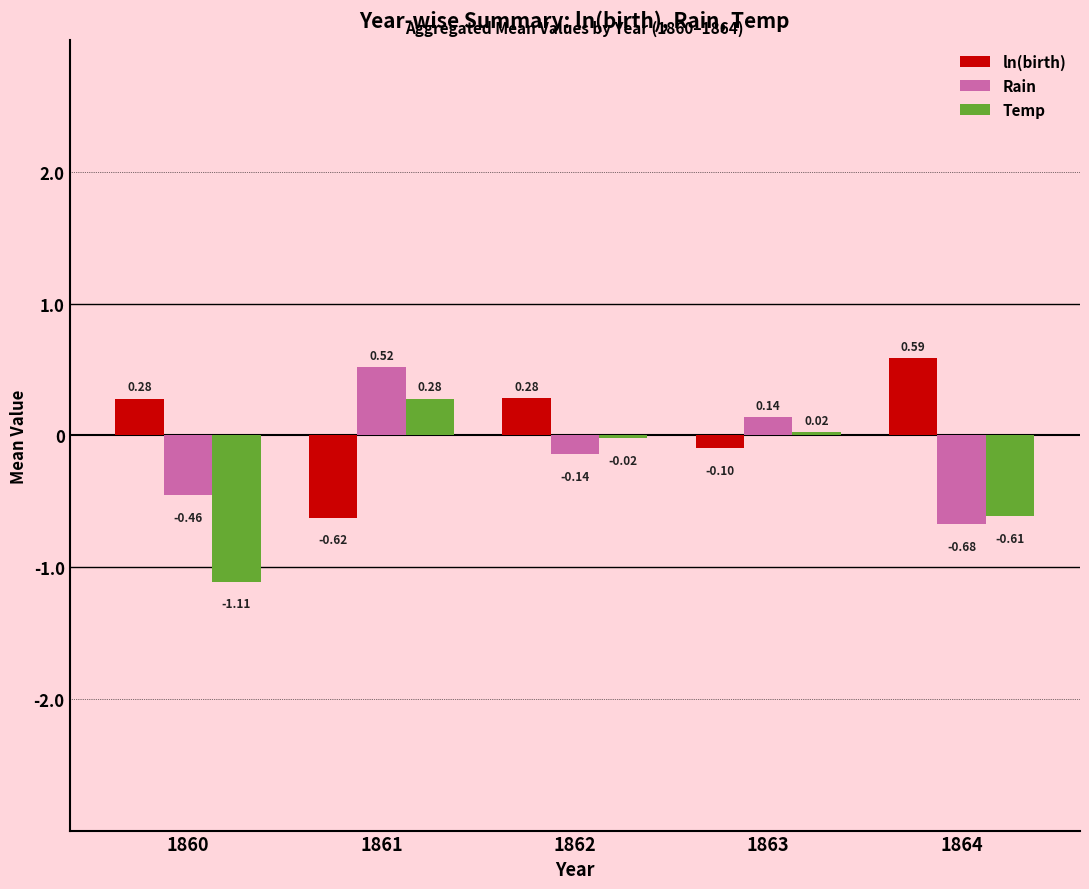

How many values in Rain are below zero?

3